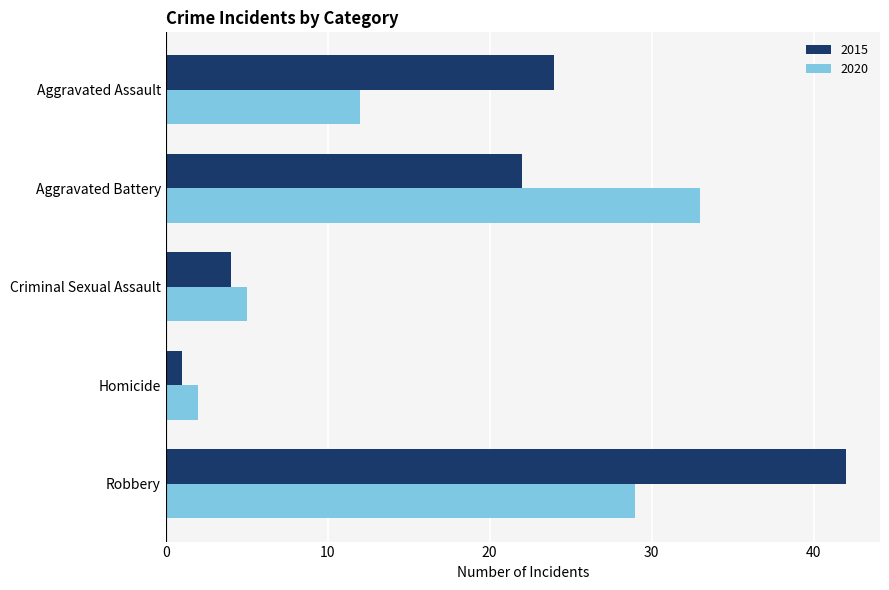

Which label corresponds to the smallest value in the chart?

Homicide